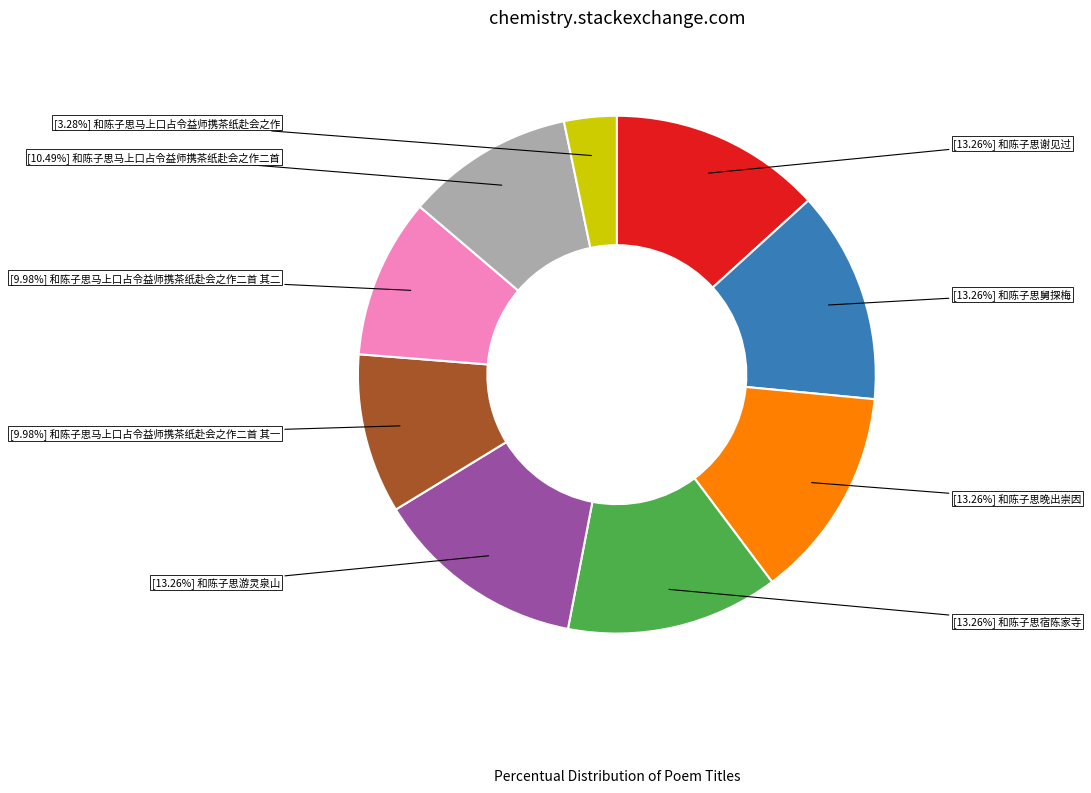

Is there any slice that represents more than half of the pie?

No